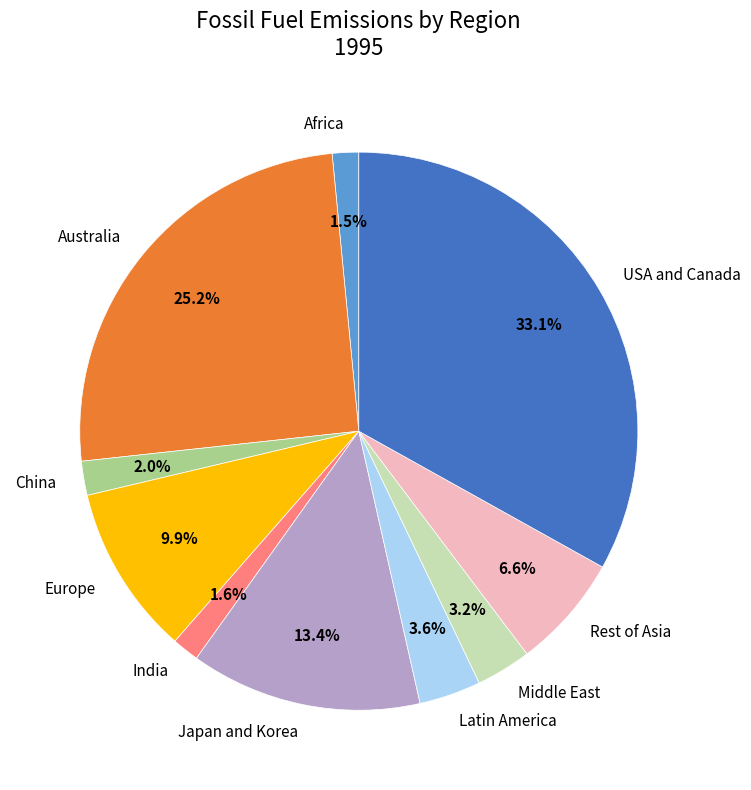

How many slices are in this pie chart?

10